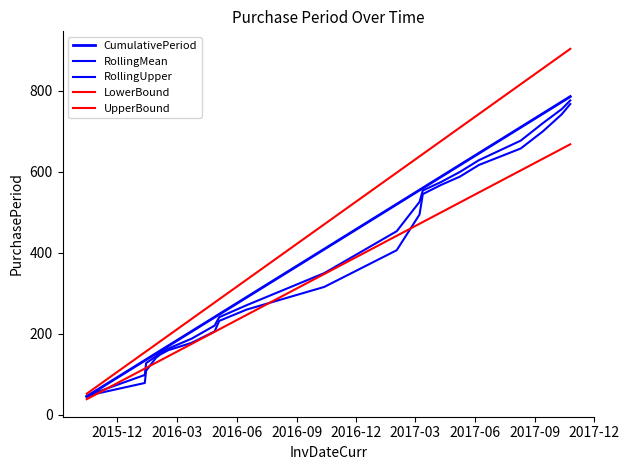

How many lines are shown in the chart?

5